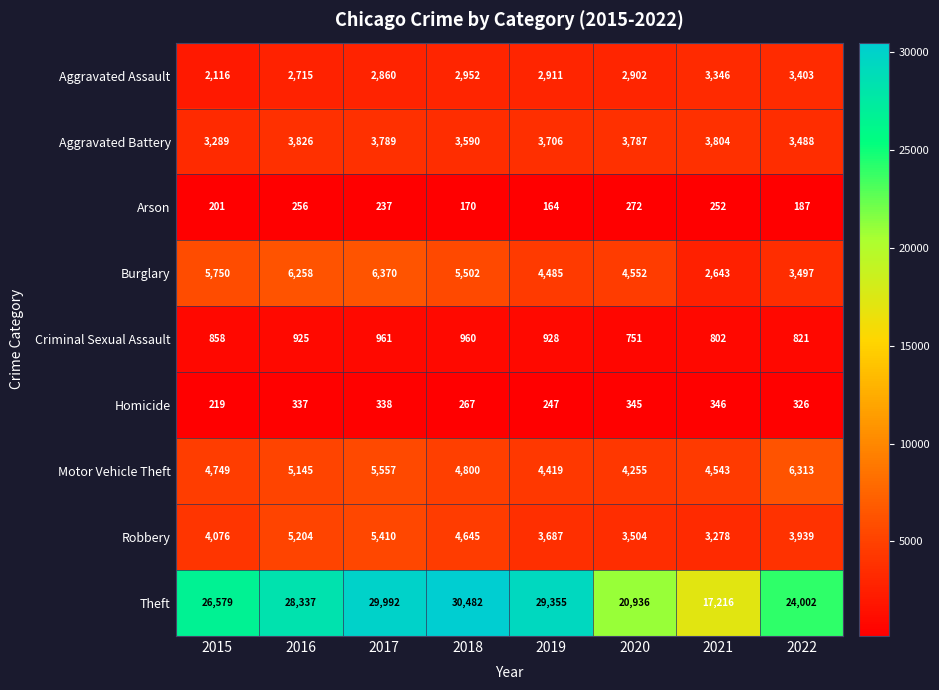

What is the difference between the Criminal Sexual Assault values at 2016 and 2021?

123